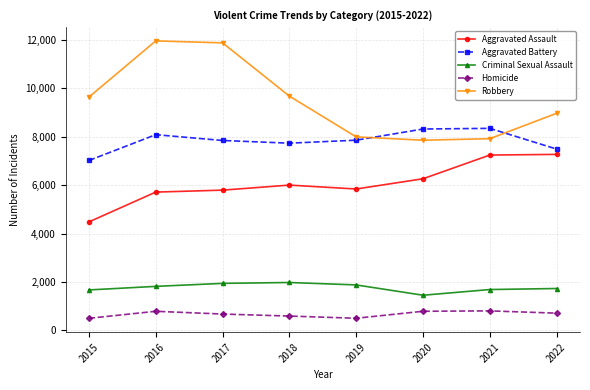

True or false: Aggravated Battery has a value of 8319 at 2020.

True